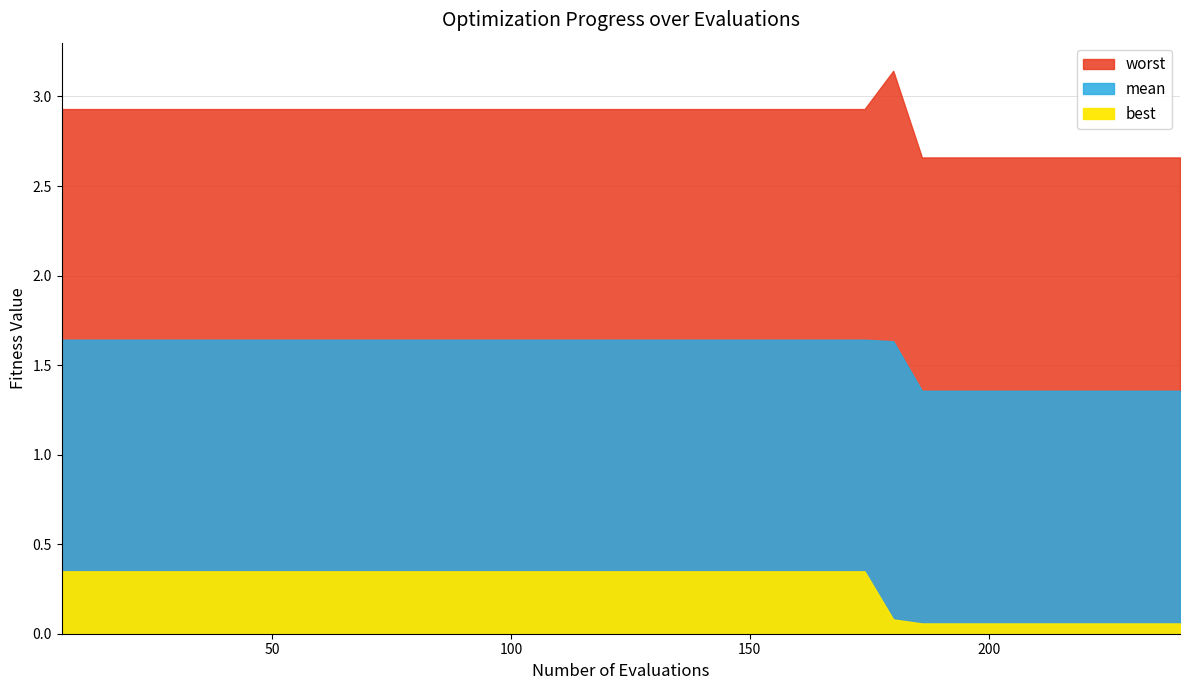

Reading left to right, transcribe all the data shown in this chart.

mean: 6=1.6	12=1.6	18=1.6	24=1.6	30=1.6	36=1.6	42=1.6	48=1.6	54=1.6	60=1.6	66=1.6	72=1.6	78=1.6	84=1.6	90=1.6	96=1.6	102=1.6	108=1.6	114=1.6	120=1.6	126=1.6	132=1.6	138=1.6	144=1.6	150=1.6	156=1.6	162=1.6	168=1.6	174=1.6	180=1.6	186=1.4	192=1.4	198=1.4	204=1.4	210=1.4	216=1.4	222=1.4	228=1.4	234=1.4	240=1.4
best: 6=0.3	12=0.3	18=0.3	24=0.3	30=0.3	36=0.3	42=0.3	48=0.3	54=0.3	60=0.3	66=0.3	72=0.3	78=0.3	84=0.3	90=0.3	96=0.3	102=0.3	108=0.3	114=0.3	120=0.3	126=0.3	132=0.3	138=0.3	144=0.3	150=0.3	156=0.3	162=0.3	168=0.3	174=0.3	180=0.1	186=0.1	192=0.1	198=0.1	204=0.1	210=0.1	216=0.1	222=0.1	228=0.1	234=0.1	240=0.1
worst: 6=2.9	12=2.9	18=2.9	24=2.9	30=2.9	36=2.9	42=2.9	48=2.9	54=2.9	60=2.9	66=2.9	72=2.9	78=2.9	84=2.9	90=2.9	96=2.9	102=2.9	108=2.9	114=2.9	120=2.9	126=2.9	132=2.9	138=2.9	144=2.9	150=2.9	156=2.9	162=2.9	168=2.9	174=2.9	180=3.1	186=2.7	192=2.7	198=2.7	204=2.7	210=2.7	216=2.7	222=2.7	228=2.7	234=2.7	240=2.7